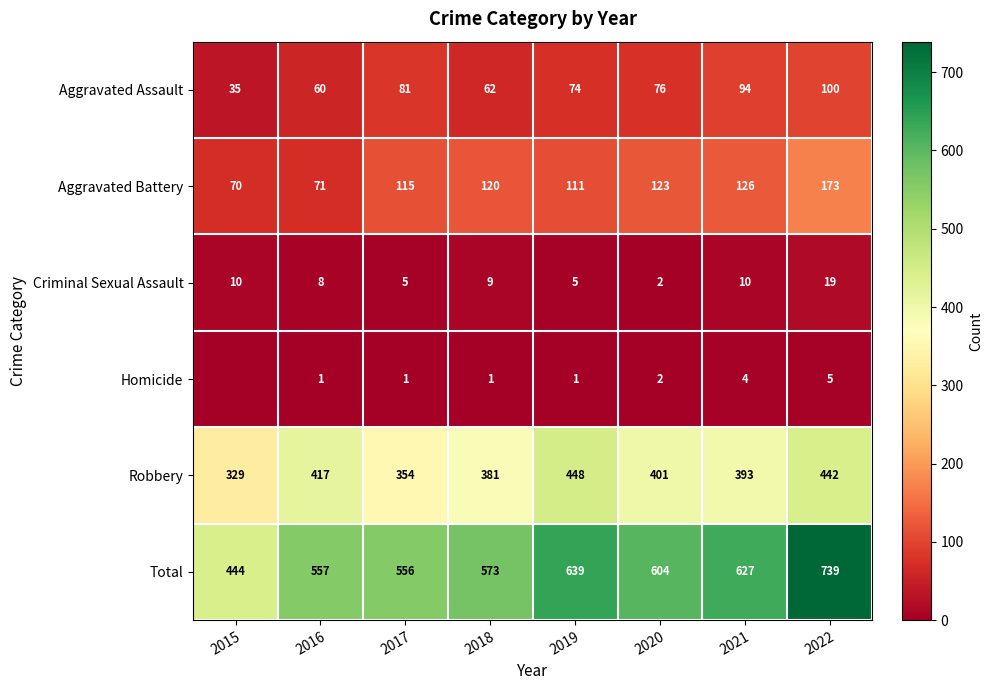

Rank the categories by Aggravated Assault value from highest to lowest.

2022, 2021, 2017, 2020, 2019, 2018, 2016, 2015